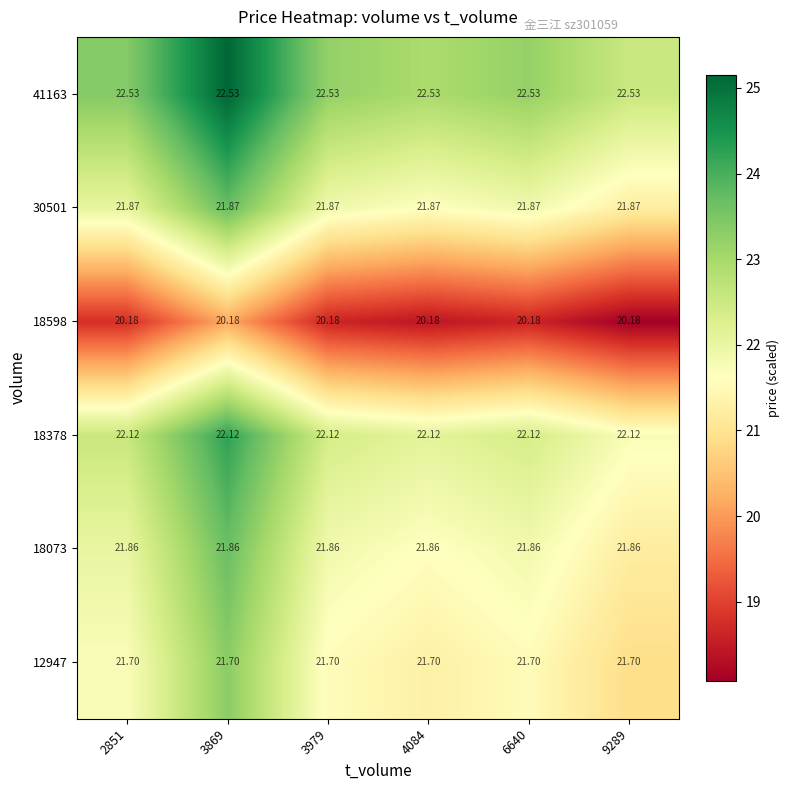

Is the value of 18378 at 3869 greater than the value of 12947 at 3869?

Yes